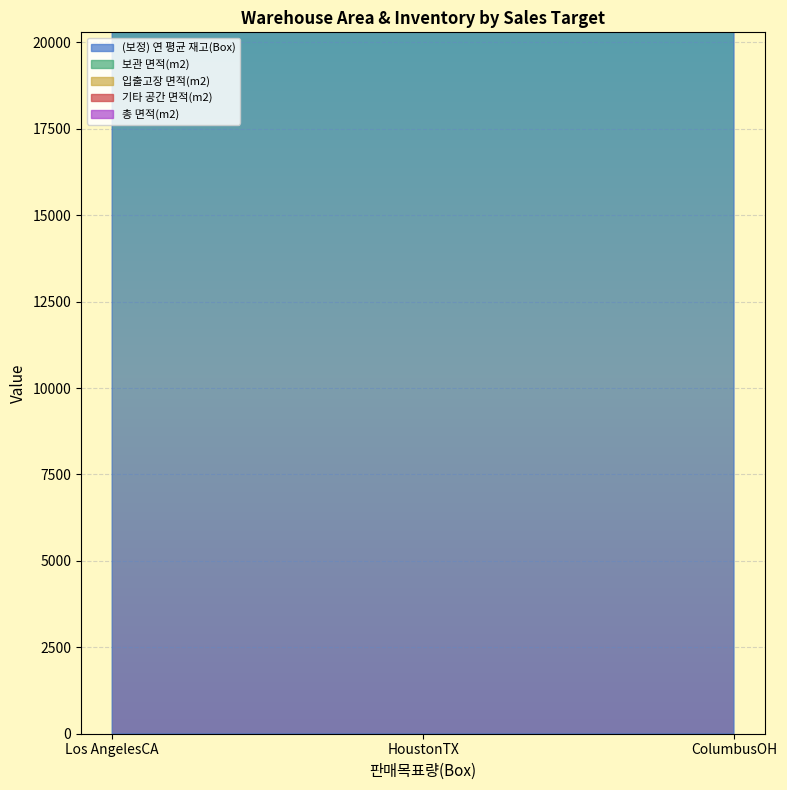

Is the value of (보정) 연 평균 재고(Box) at Los AngelesCA greater than the value of 기타 공간 면적(m2) at HoustonTX?

Yes